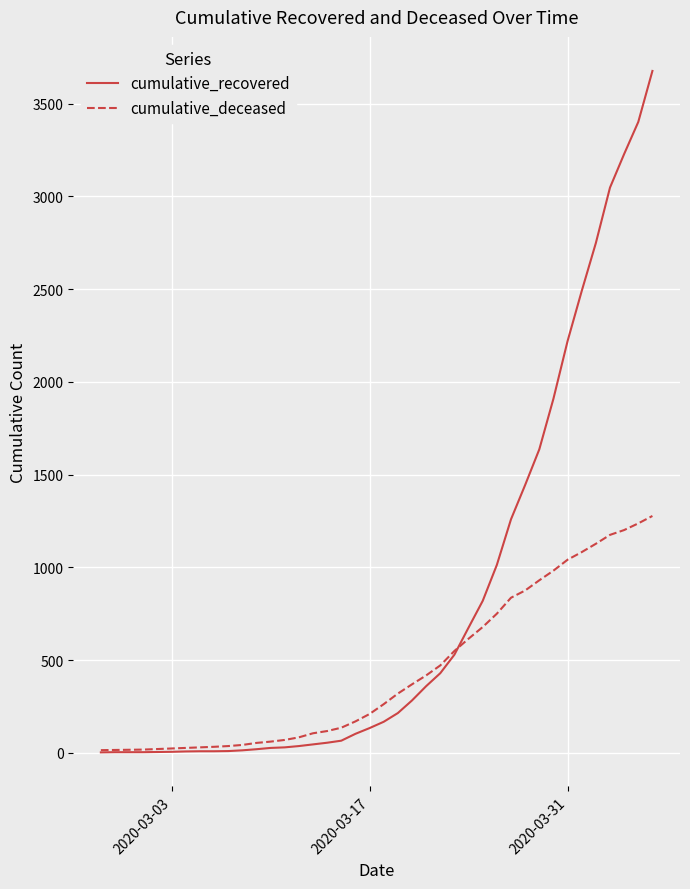

Which series has the largest range (max minus min)?

cumulative_recovered